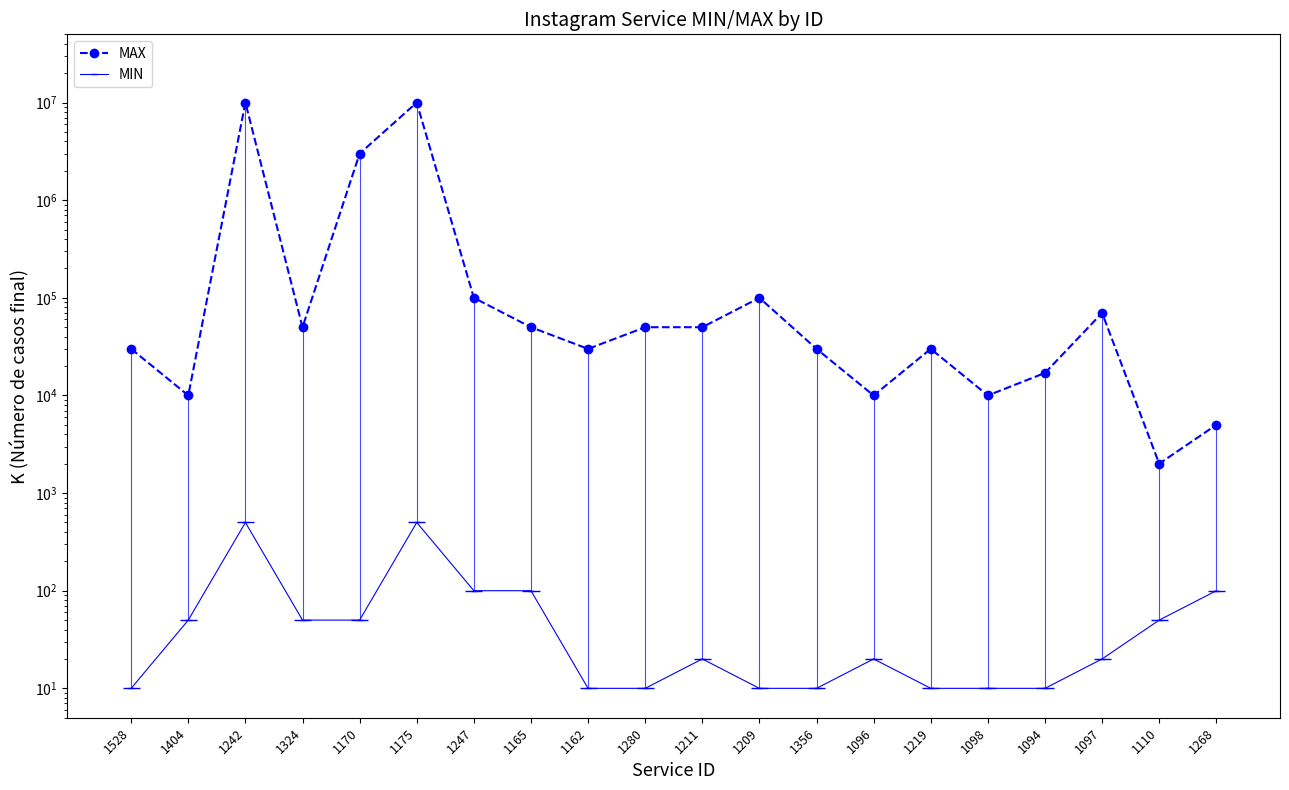

True or false: MIN and MAX intersect in this chart.

False